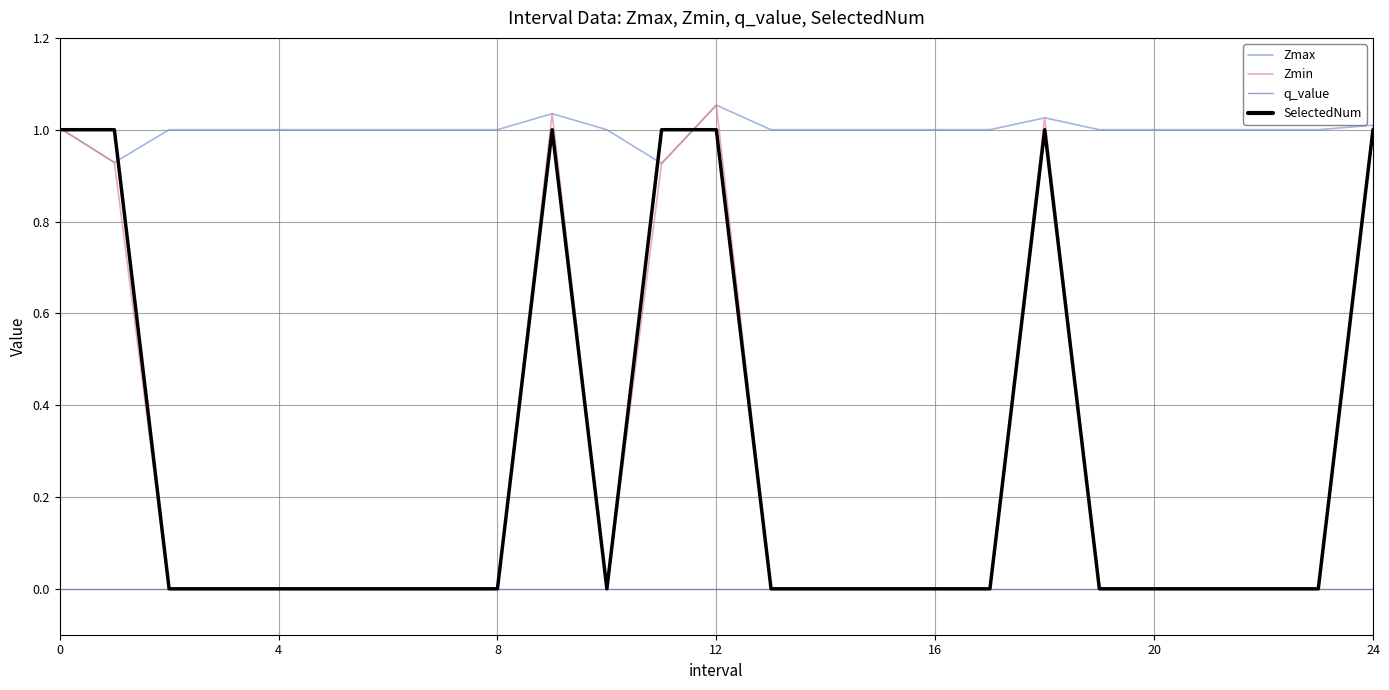

Which series has the largest total across all categories?

Zmax